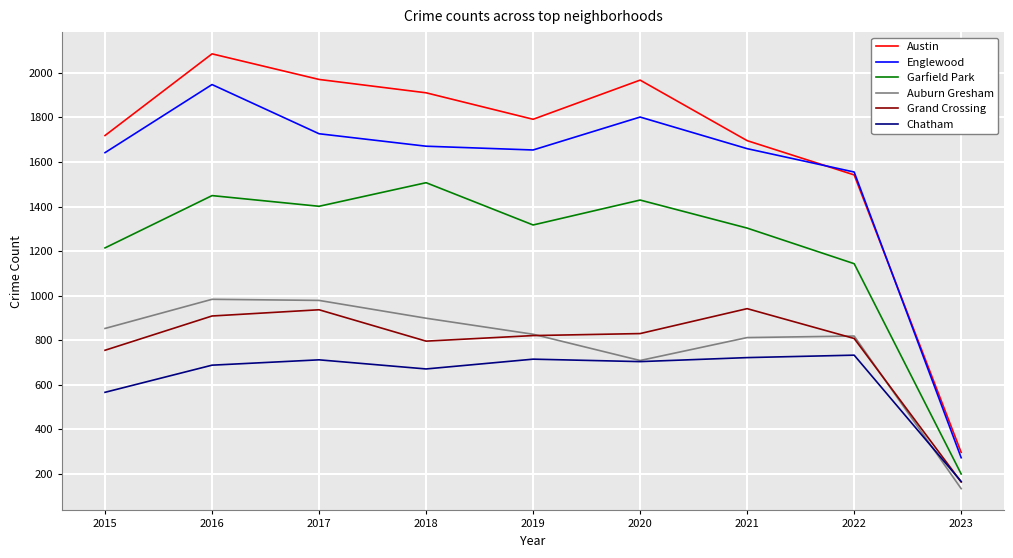

True or false: Englewood and Auburn Gresham cross at least once.

False